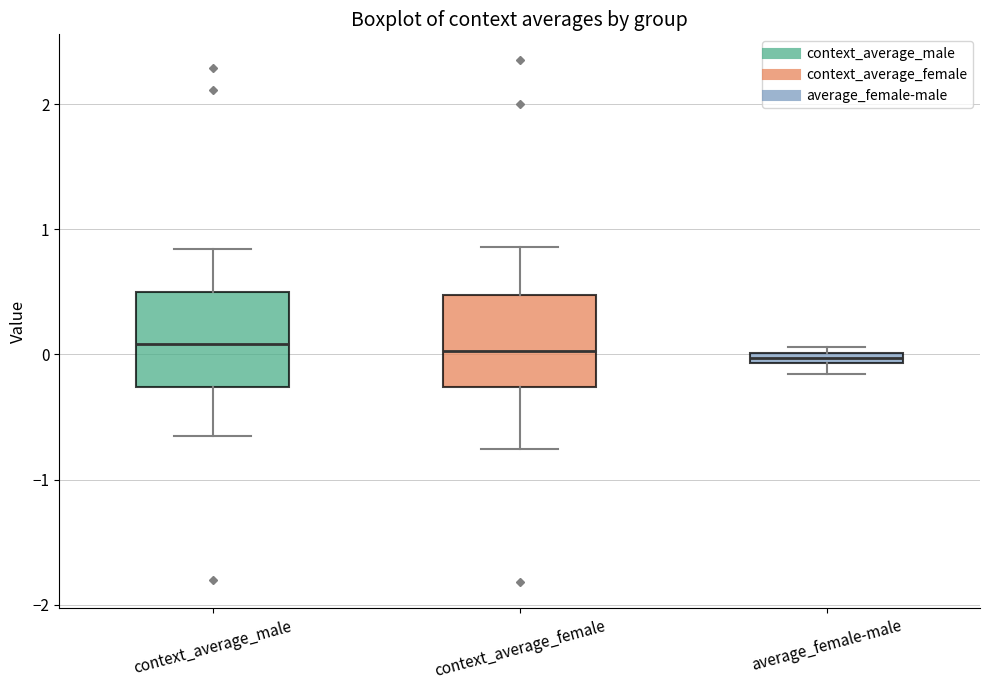

Where does the upper whisker of the box for context_average_female end on the y-axis? The values are not printed on the chart, so give them approximately, as read against the axis.

0.9